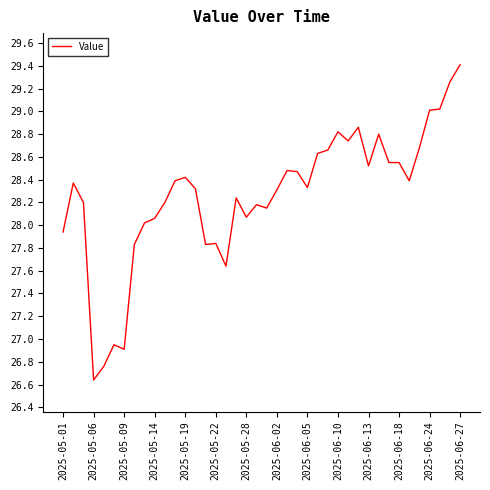

What is the greatest value displayed?

29.4